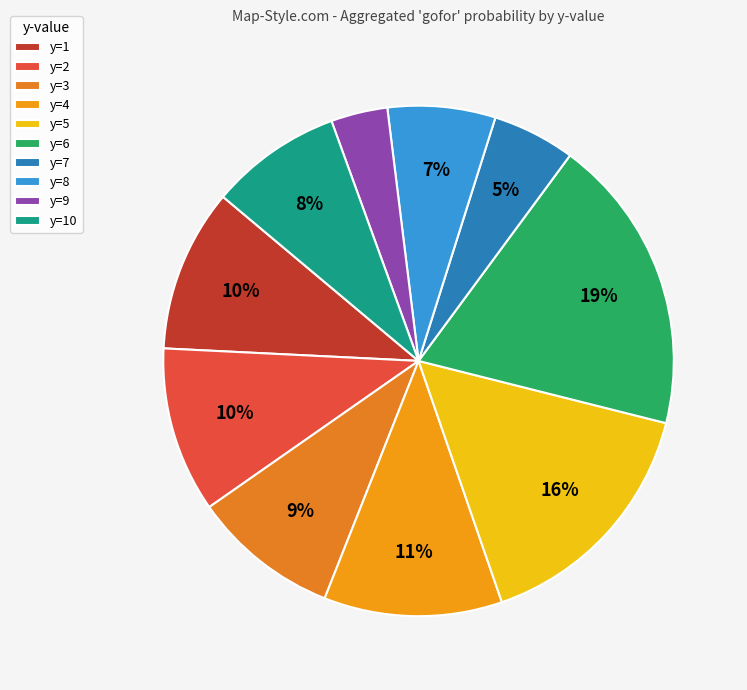

How many slices are in this pie chart?

10